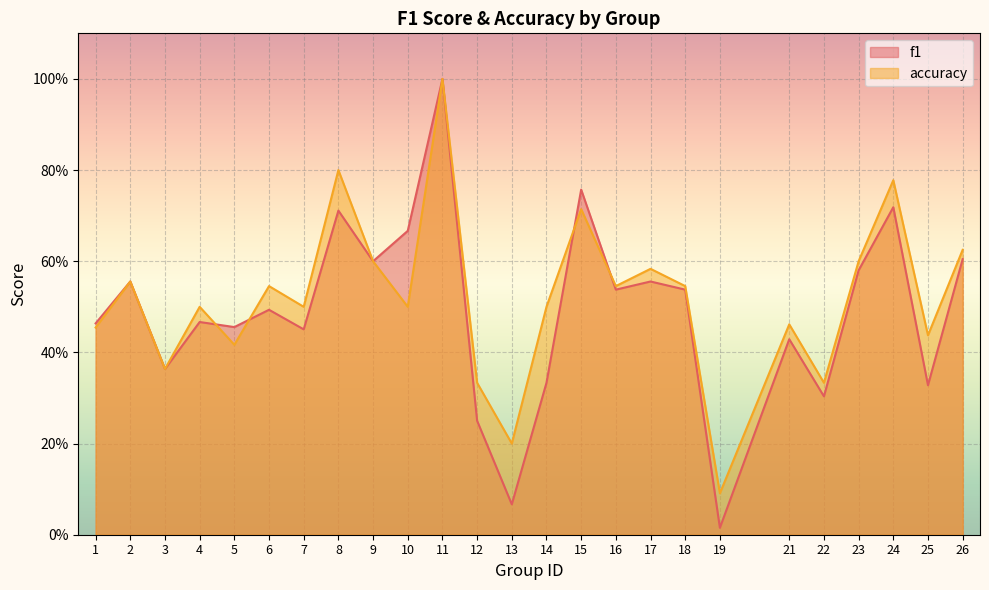

What is the value of the f1 point at the 2nd from the left?

0.6